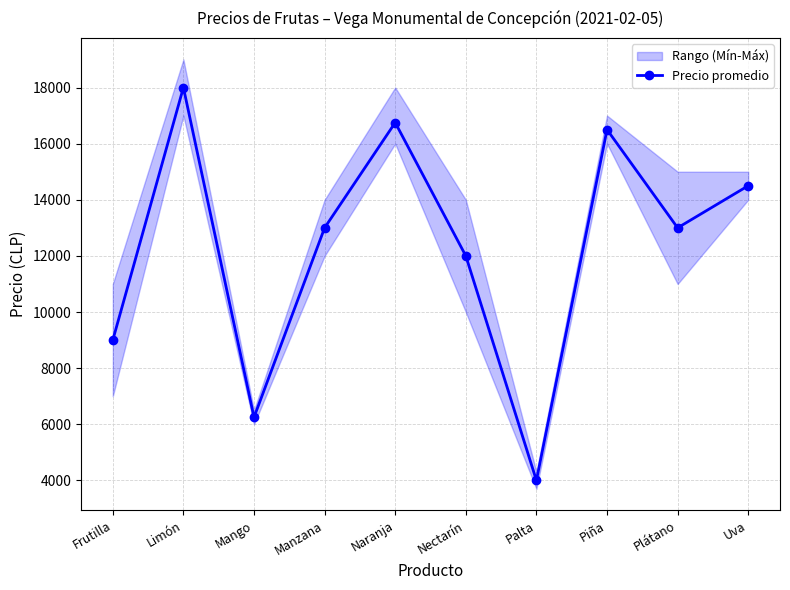

What value does the data have at Mango, to the nearest 50?

6250